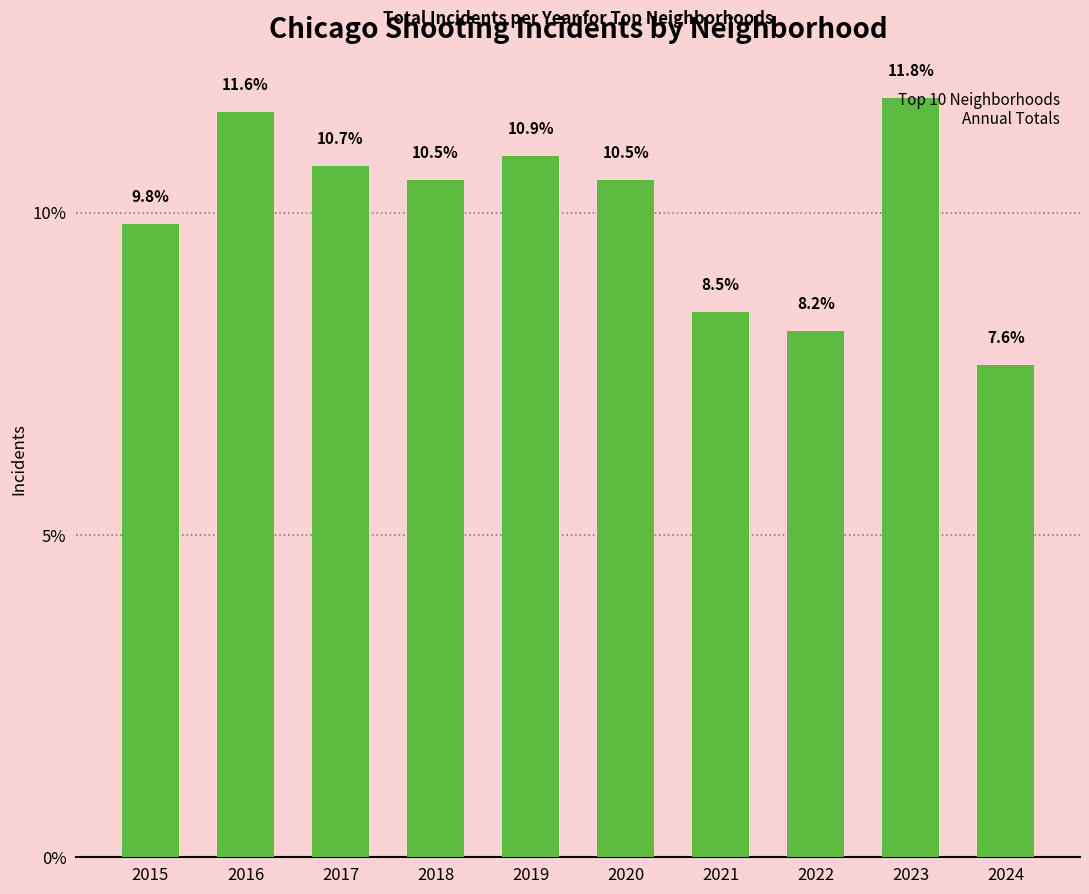

How many bars are there in total?

10